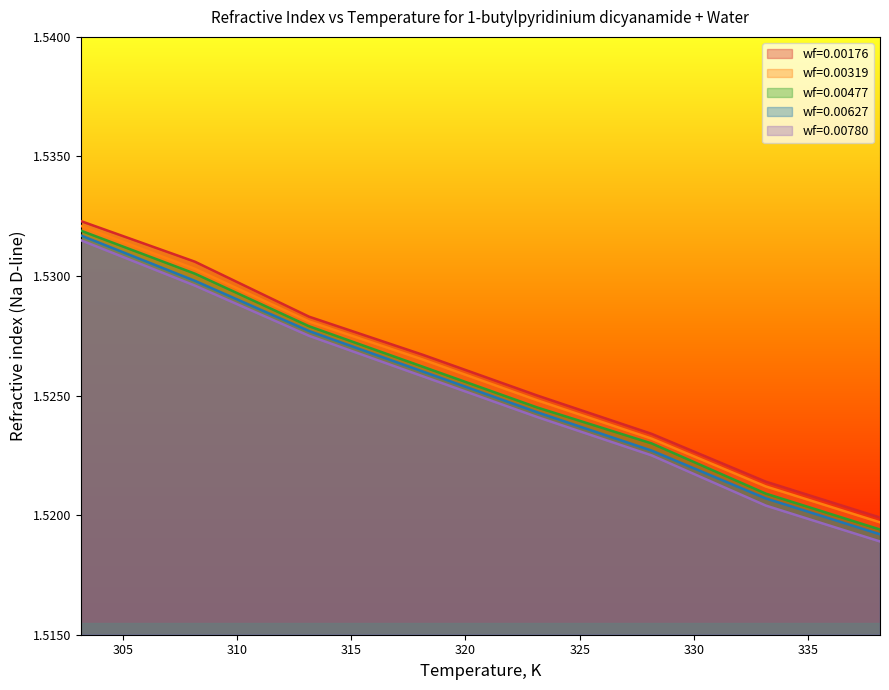

Rank the series at 338.15 from lowest to highest value.

wf=0.00780, wf=0.00627, wf=0.00477, wf=0.00319, wf=0.00176